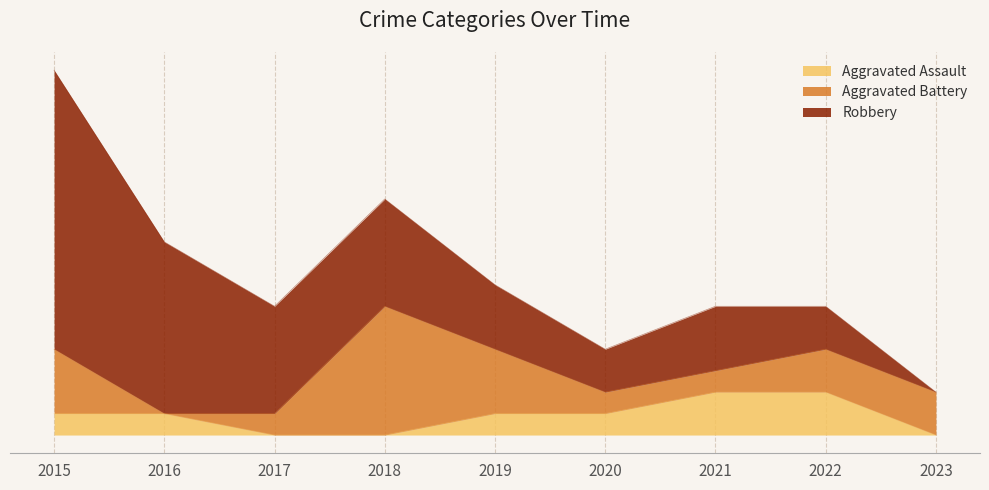

What is the value of the Aggravated Battery point at the 5th from the left?

3